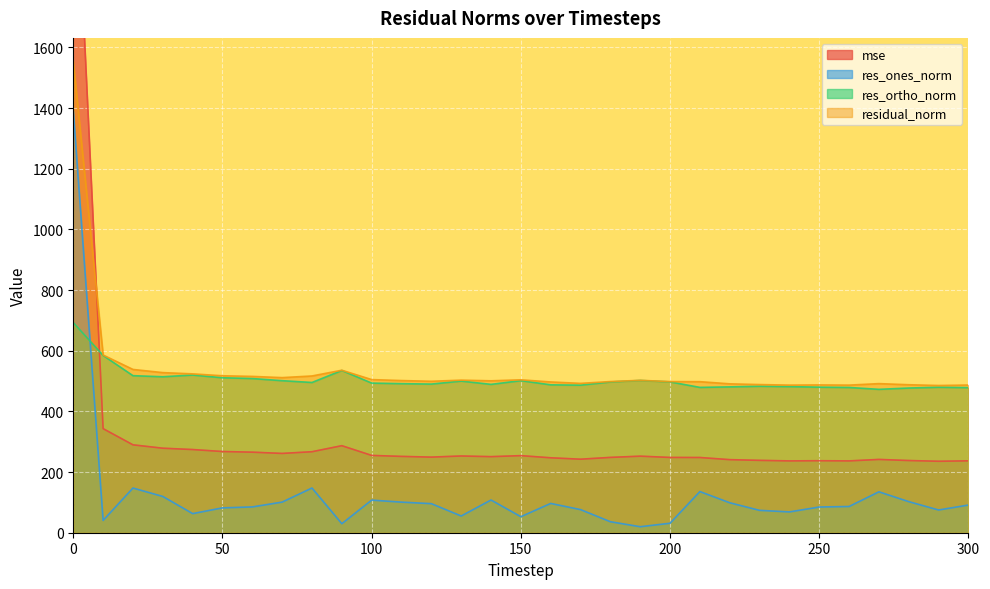

How many categories are shown in the chart?

31